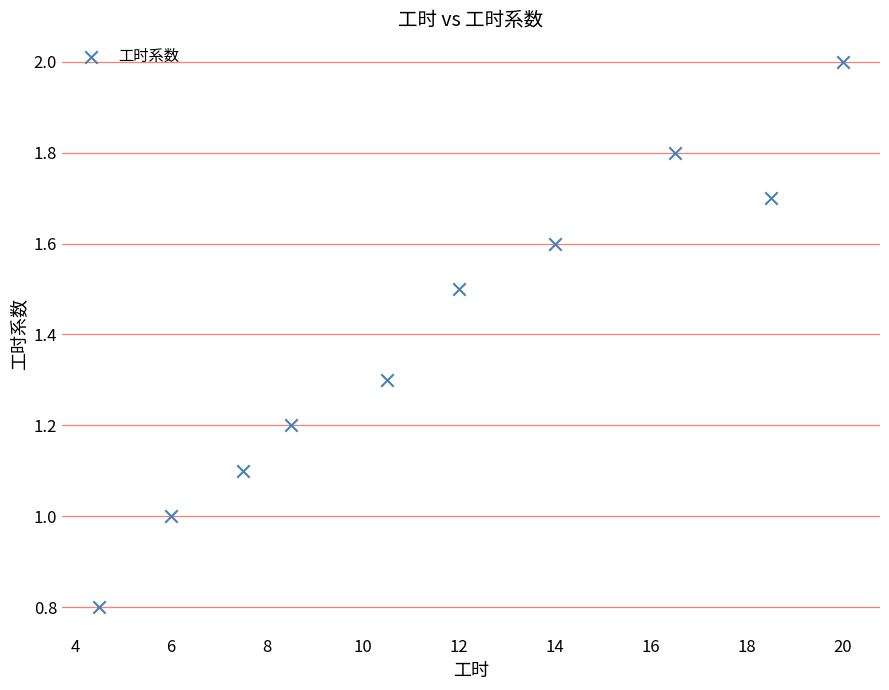

What is the range of Y values (max minus min)?

1.2